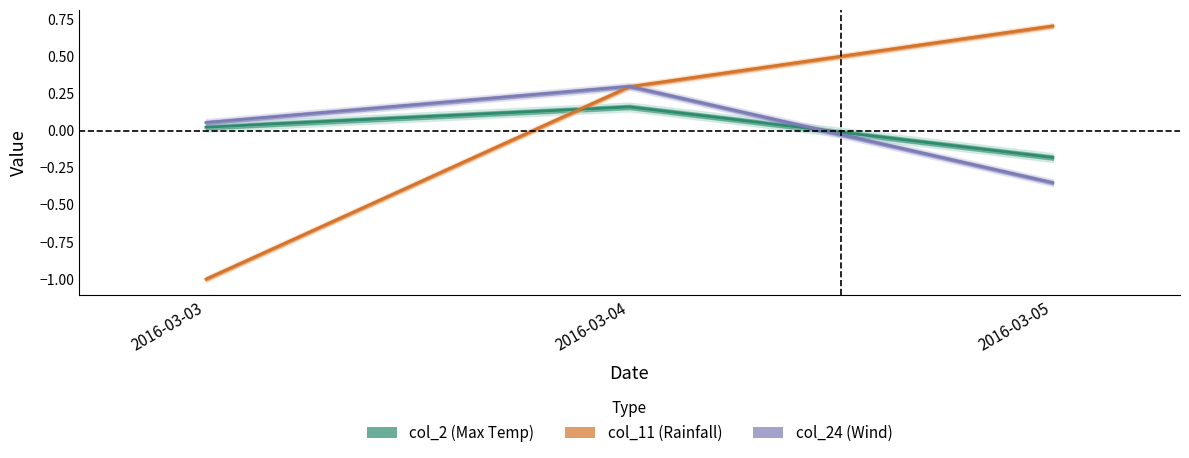

How many values in the col_2 (Max Temp) series are below 0?

1